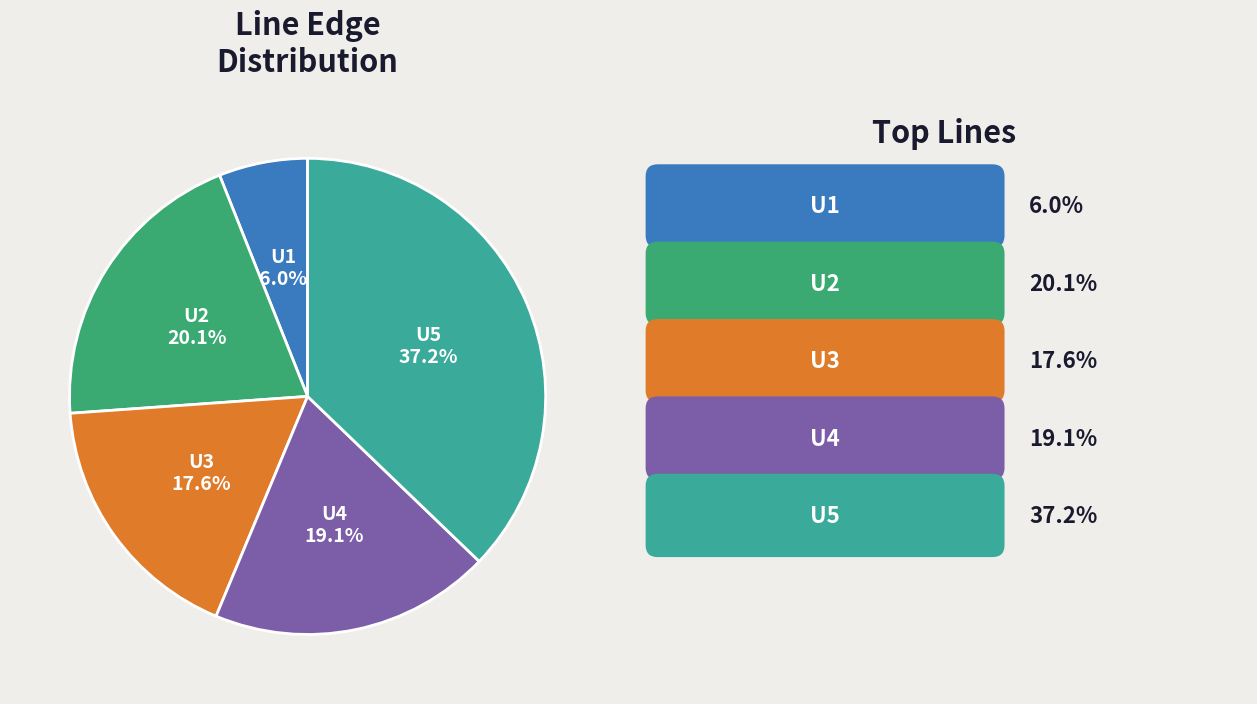

Is it true that U1 is 1% of the pie?

False